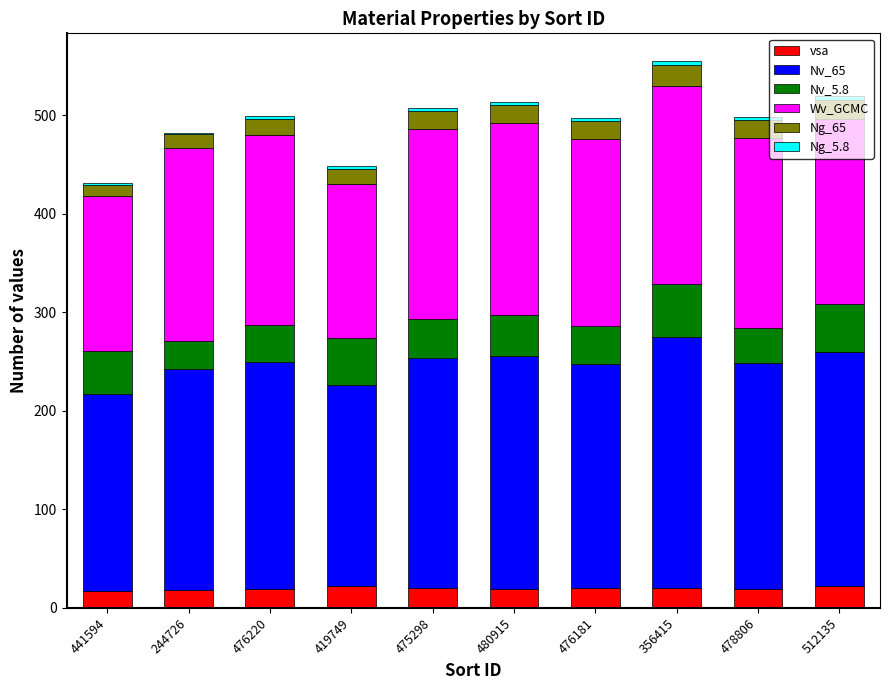

How many bars are there in total?

10